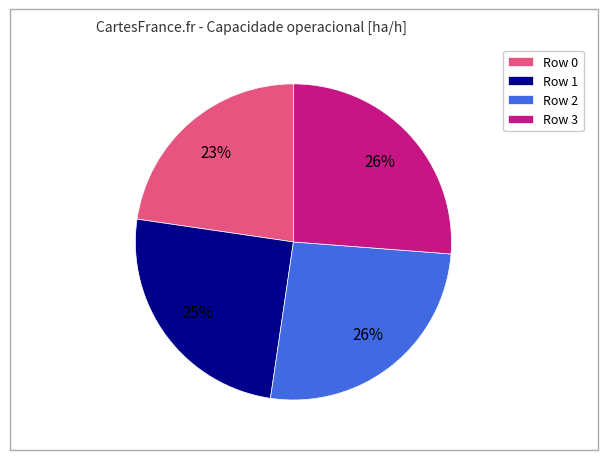

Is it true that Row 3 is 34% of the pie?

False